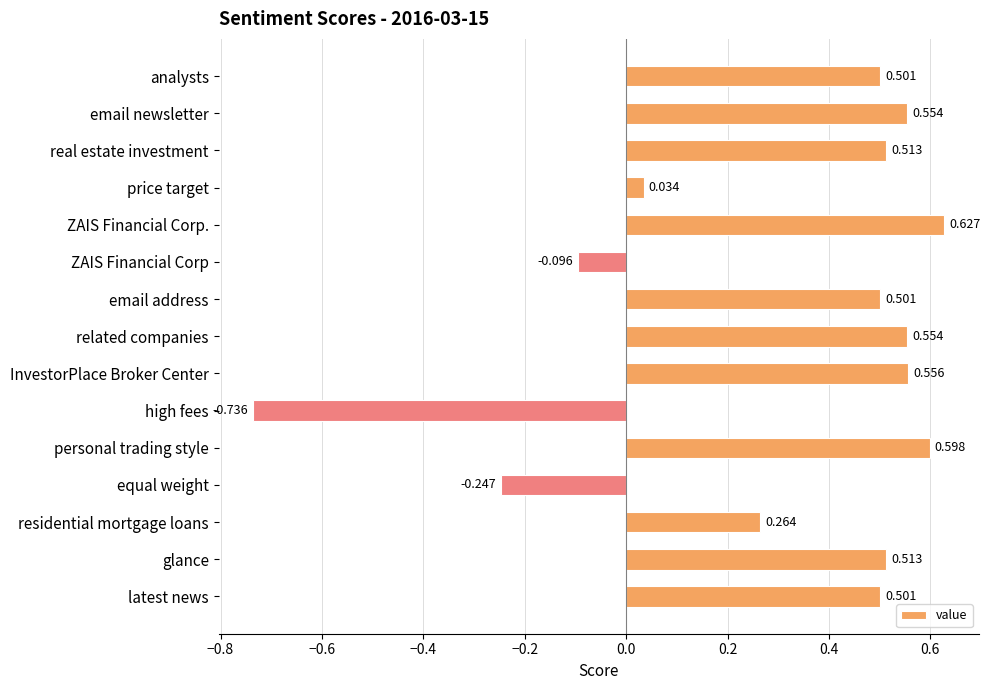

What is the label of the 1st bar from the bottom?

latest news